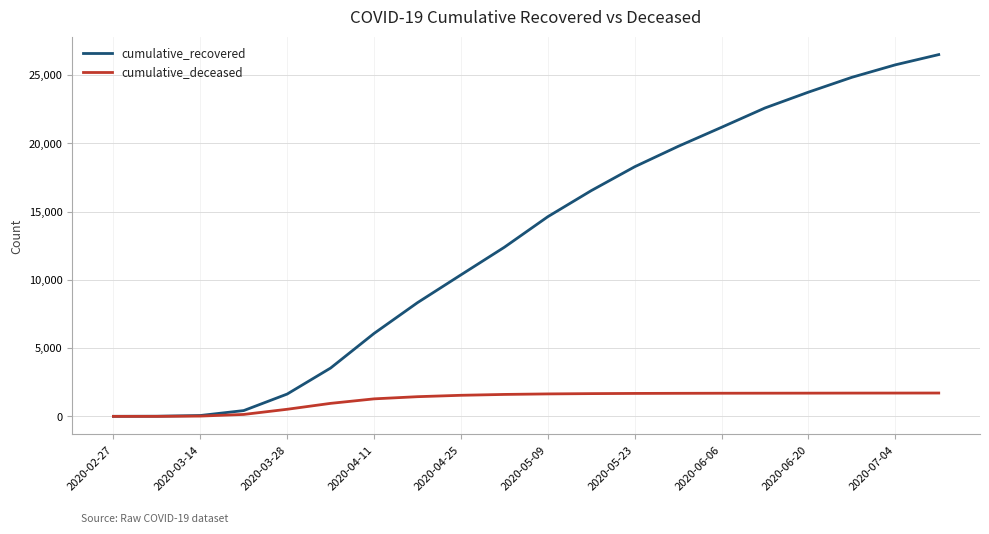

Which series has the largest total across all categories?

cumulative_recovered